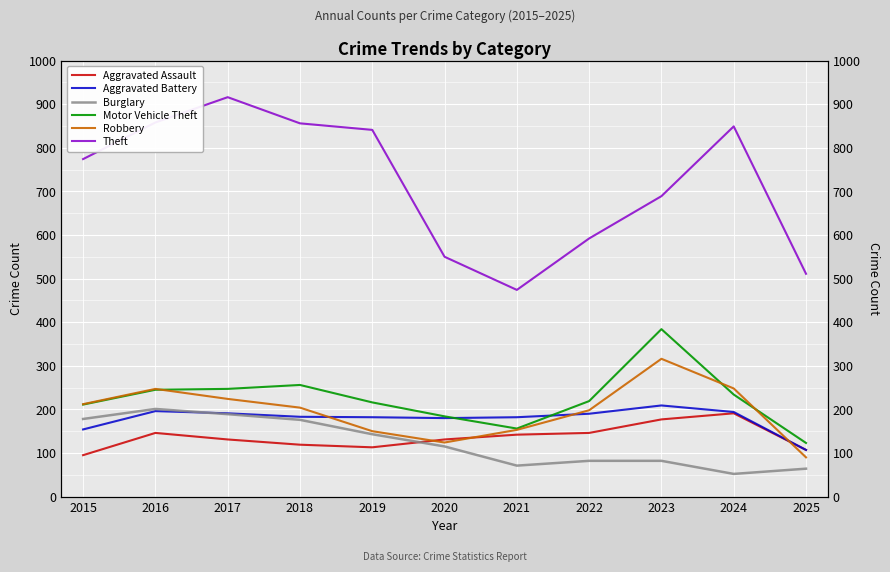

At which label does Burglary first exceed 115?

2015